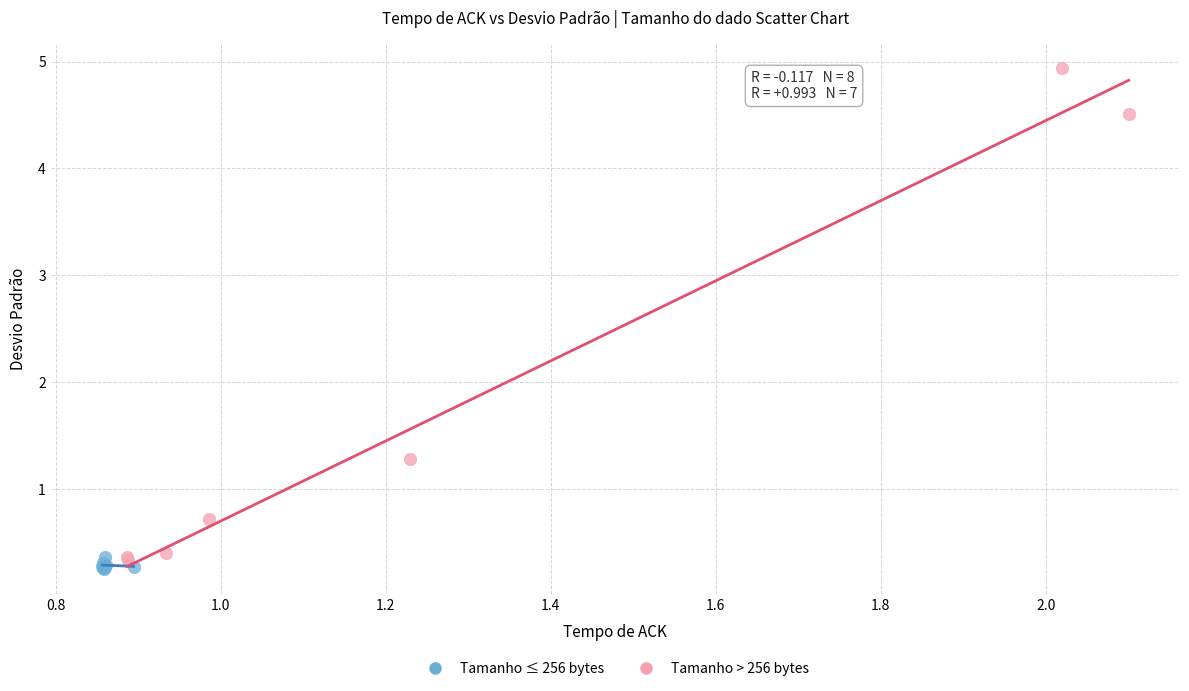

Which series has the largest Y range (max minus min)?

Tamanho > 256 bytes